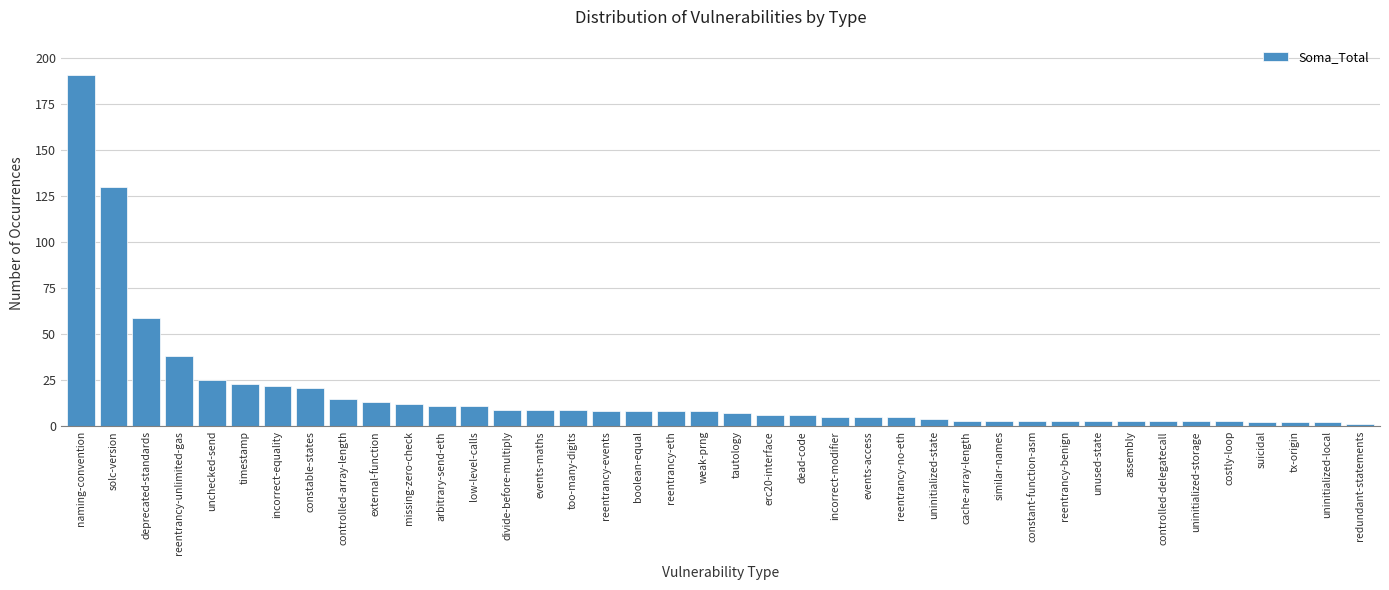

True or false: the data shows 8 at reentrancy-events.

True